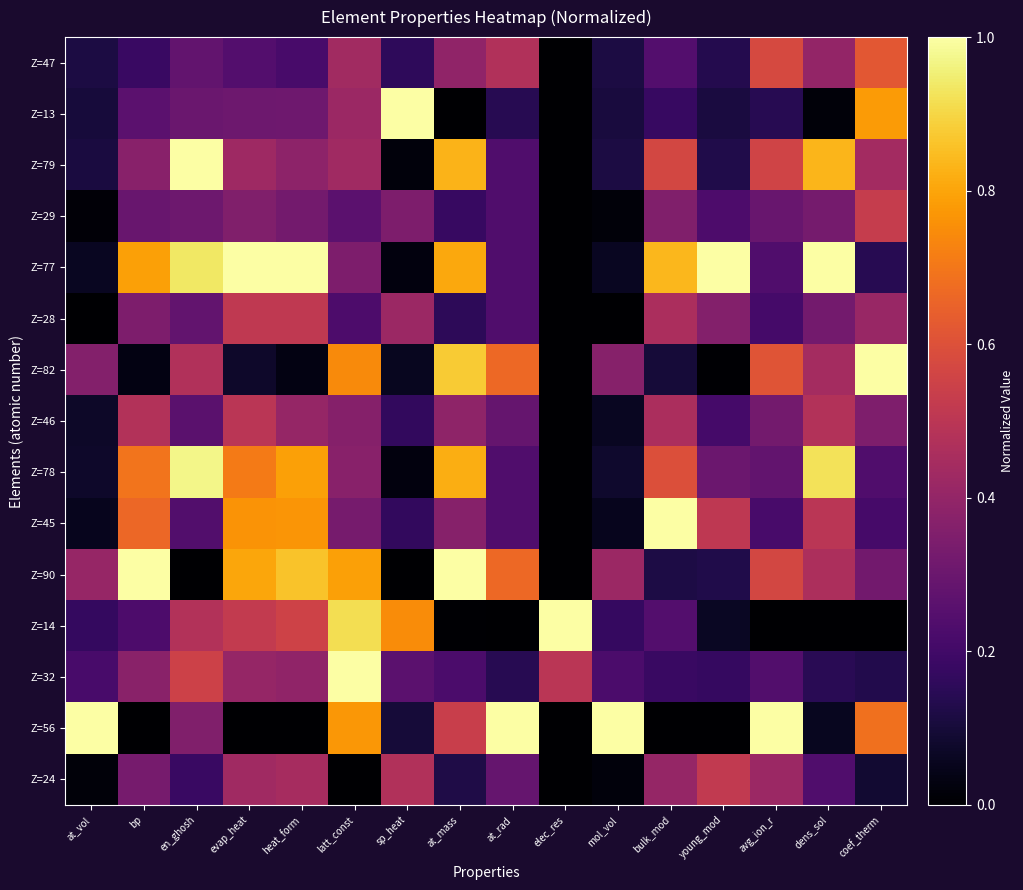

Which has a higher value, bulk_mod or bp?

bulk_mod